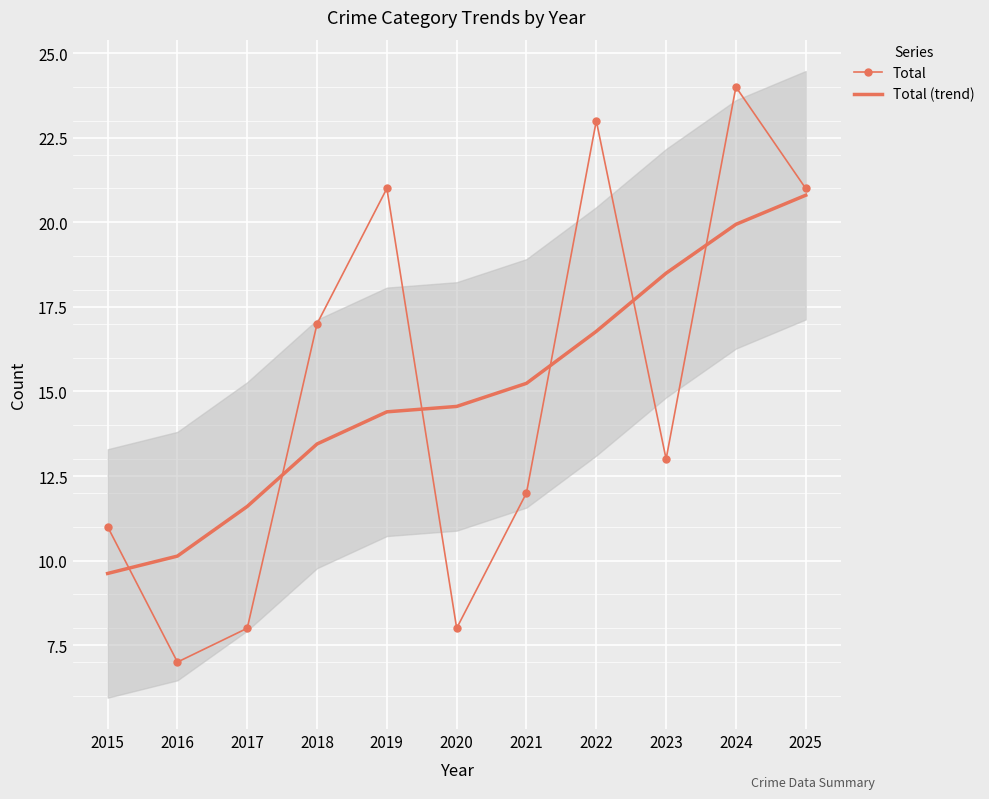

At which category does Total reach its first local valley?

2016